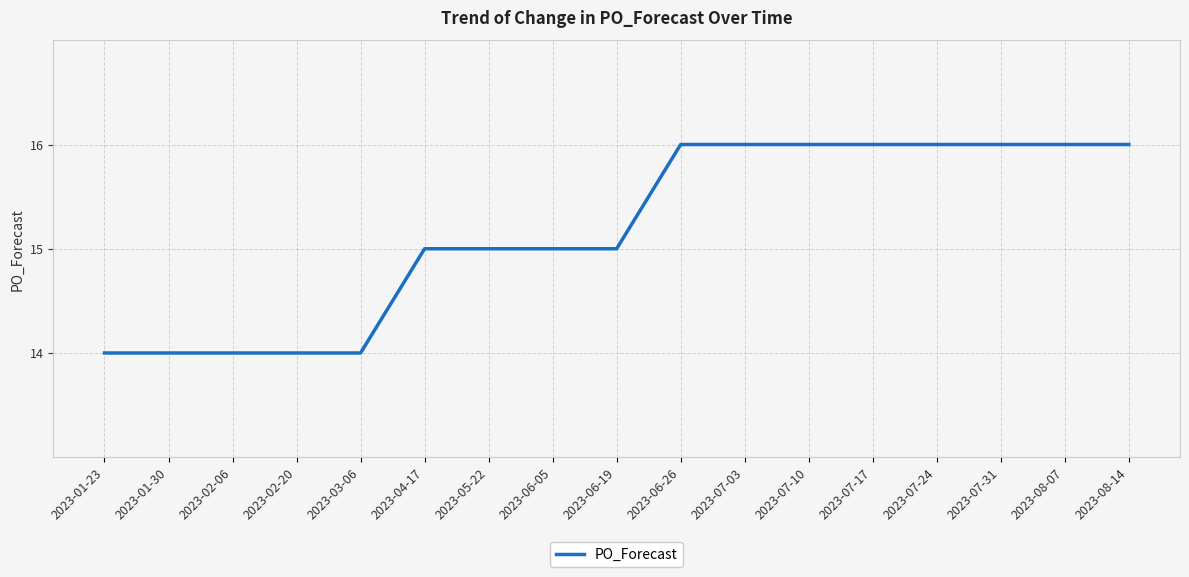

Reading left to right, list all the values displayed in this chart.

14	14	14	14	14	15	15	15	15	16	16	16	16	16	16	16	16